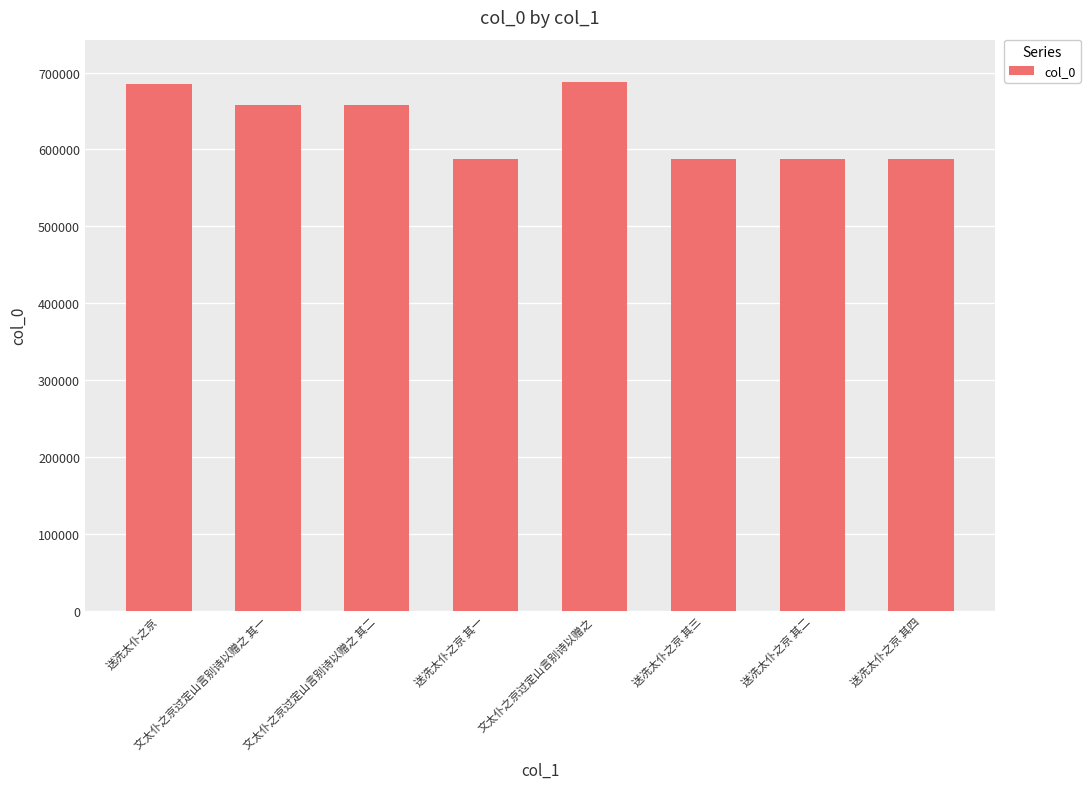

What is the difference between the maximum and second lowest values?

99619